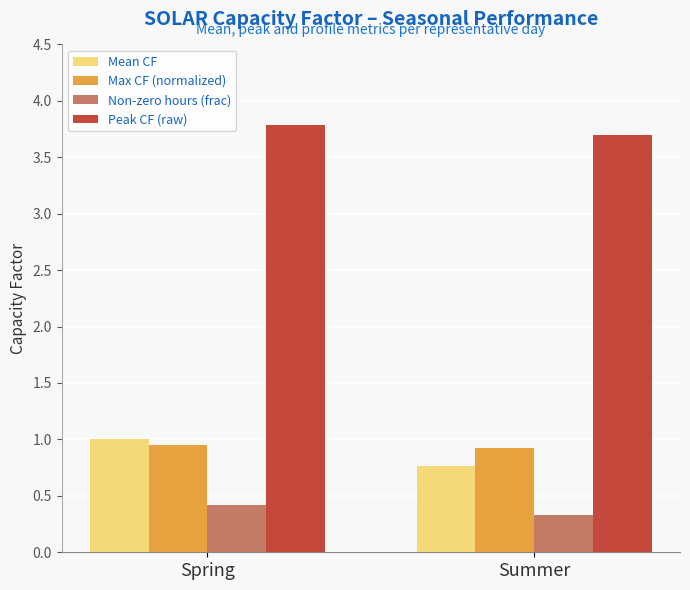

What is the minimum value for Peak CF (raw)?

3.7